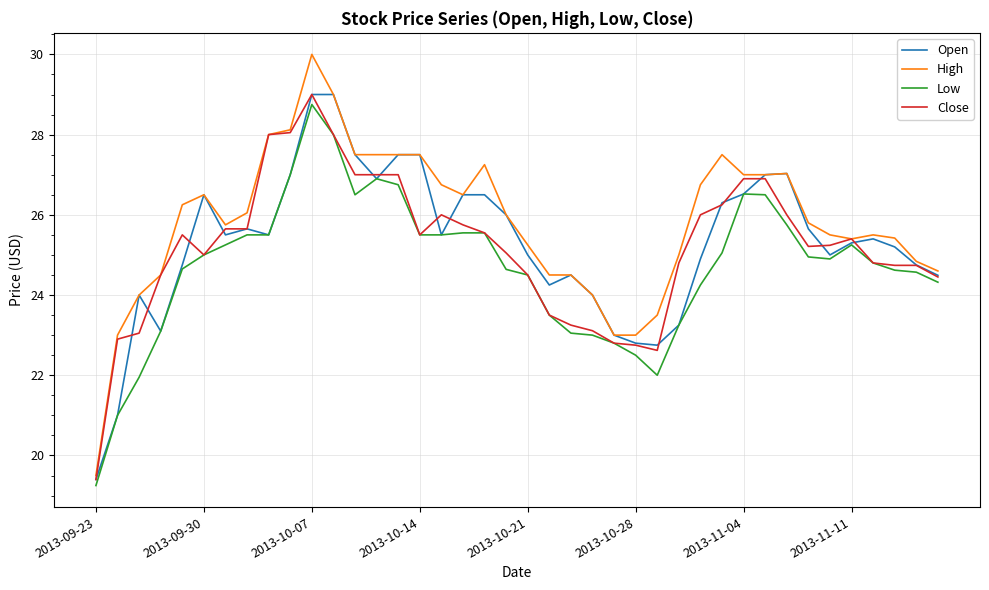

What is the highest value of the High series?

30.0